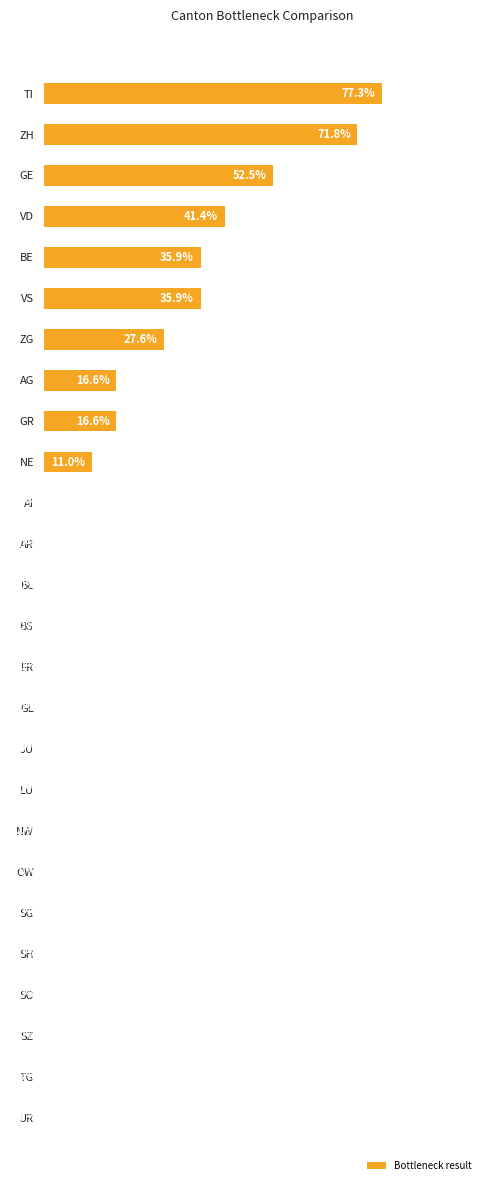

Between GE and GR, which is larger?

GE